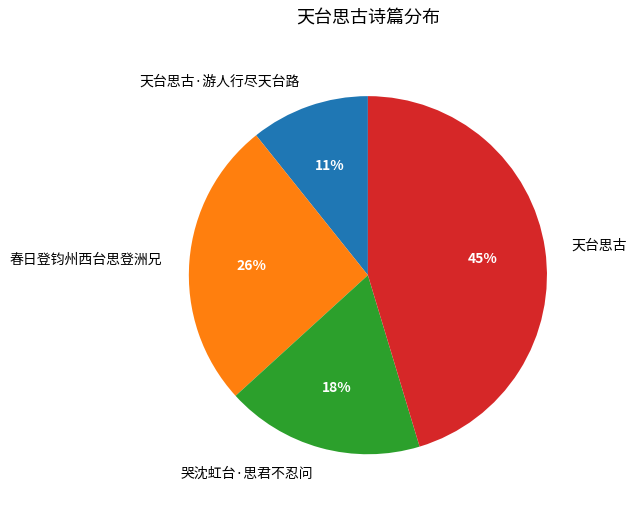

How many slices are in this pie chart?

4